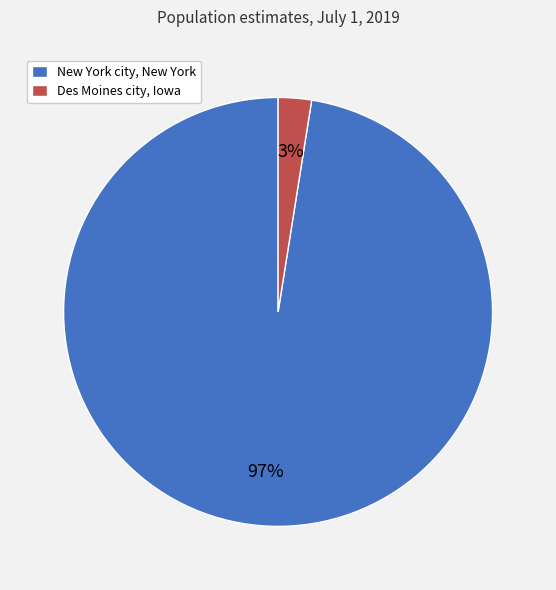

Is the sum of Des Moines city, Iowa and New York city, New York greater than half?

Yes